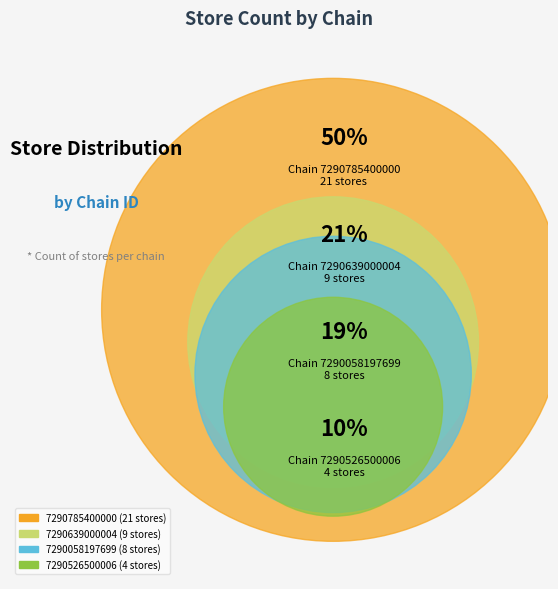

How many segments does this pie chart have?

4